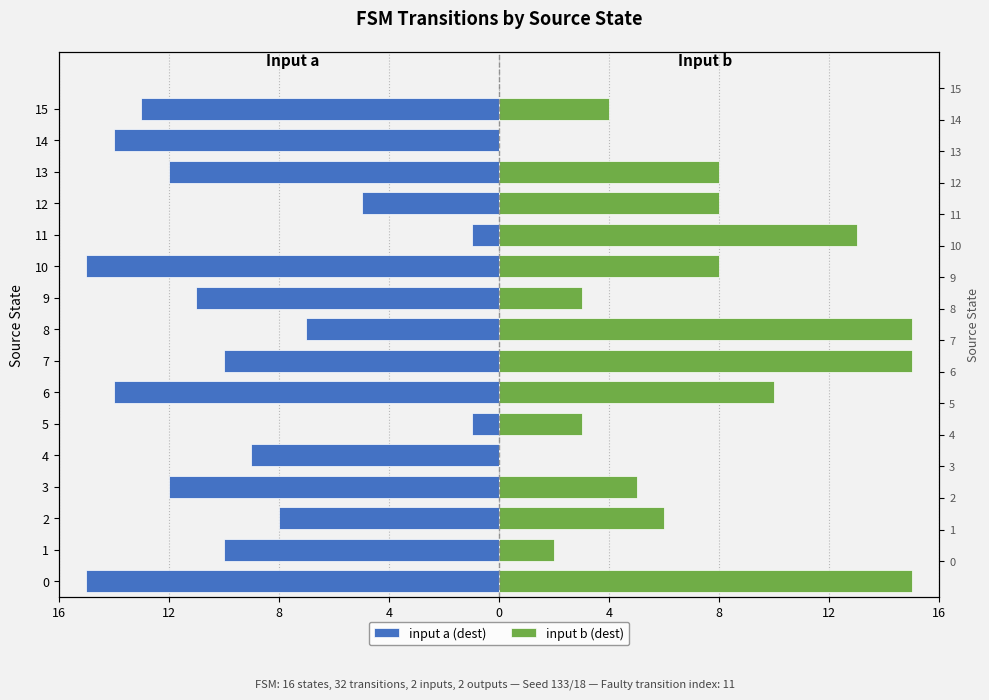

What is the label of the 14th bar from the right?

8